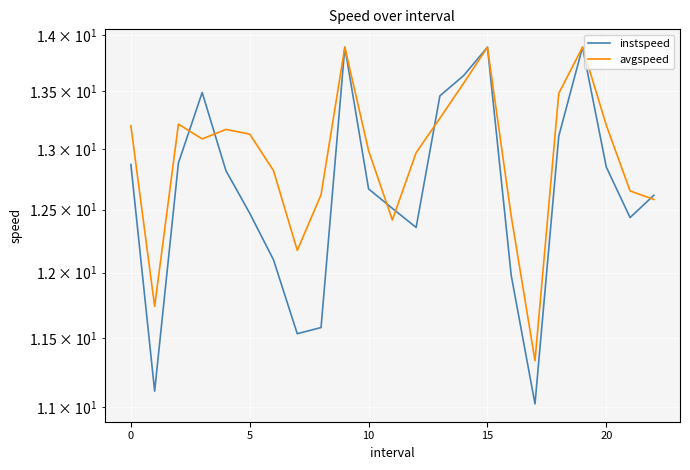

Which series changed the most between 10 and 20?

avgspeed